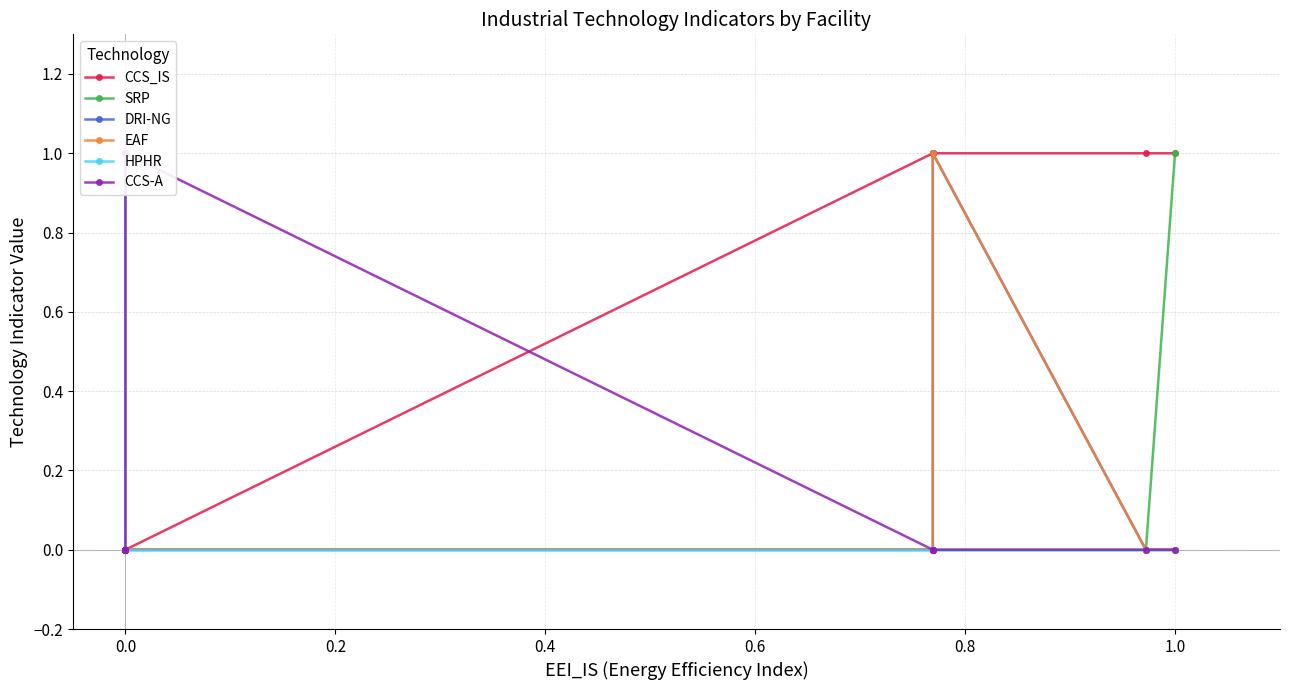

True or false: HPHR and SRP intersect in this chart.

False